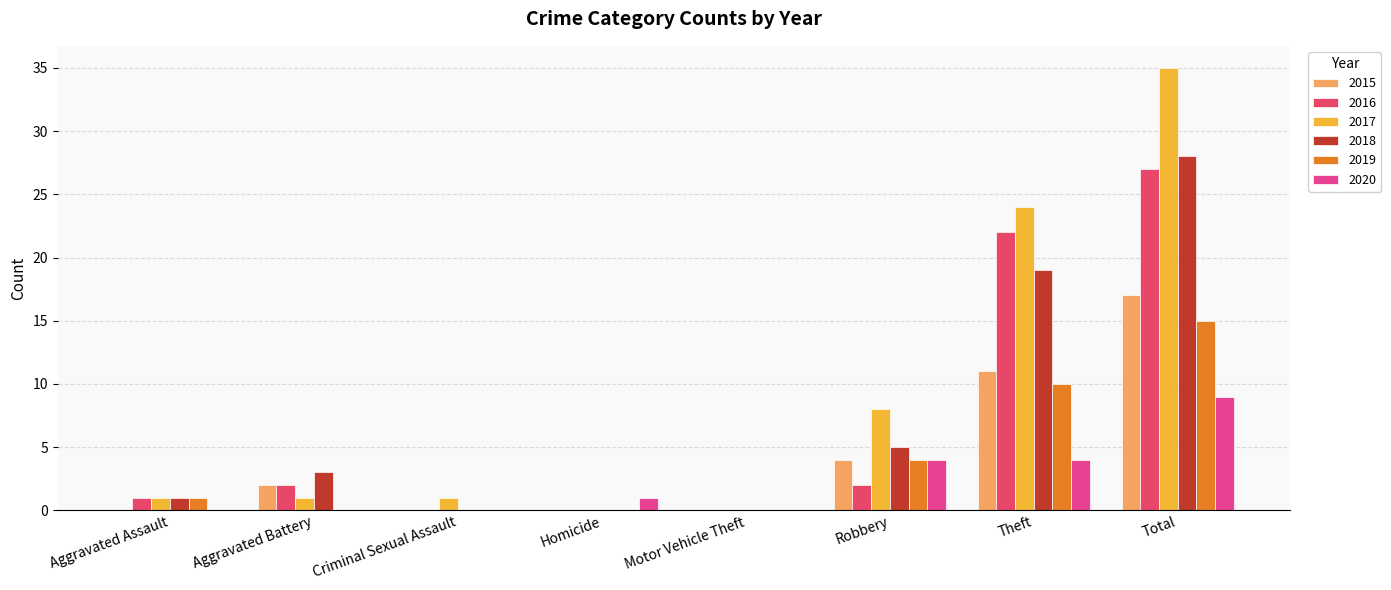

At which label is 2018 closest to 14?

Theft